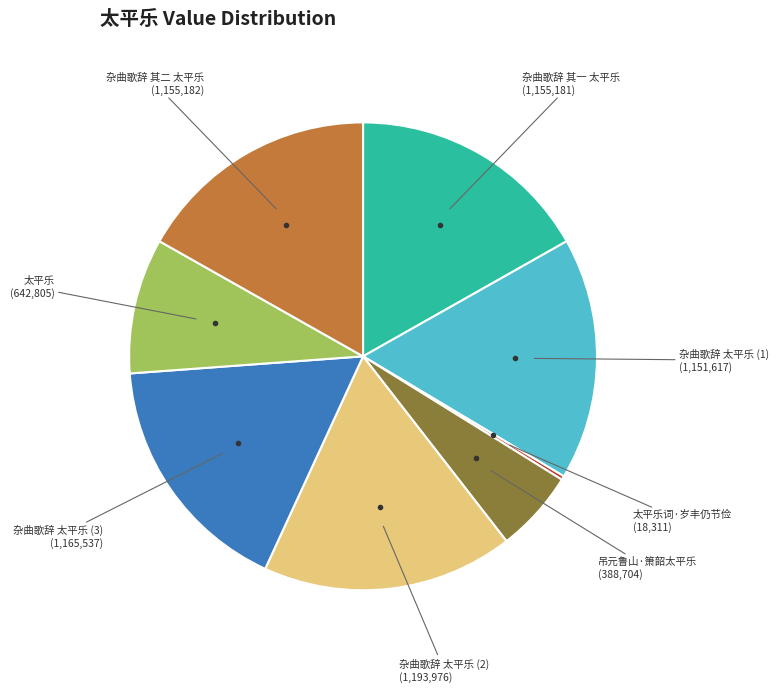

Is there any slice that represents more than half of the pie?

No